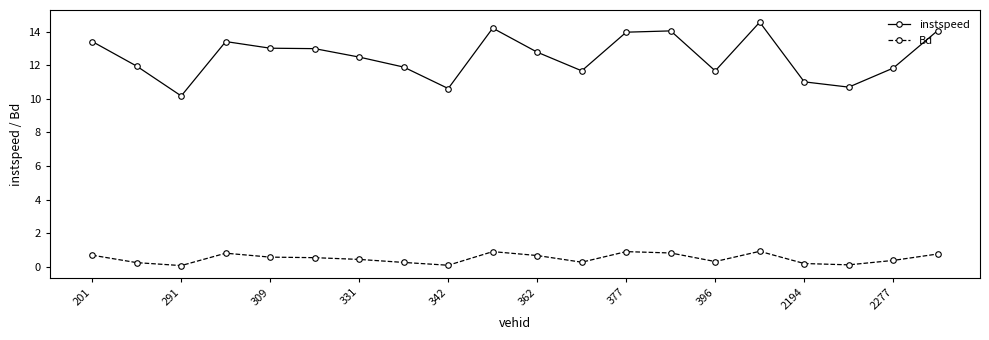

What is the lowest value of the Bd series?

0.1